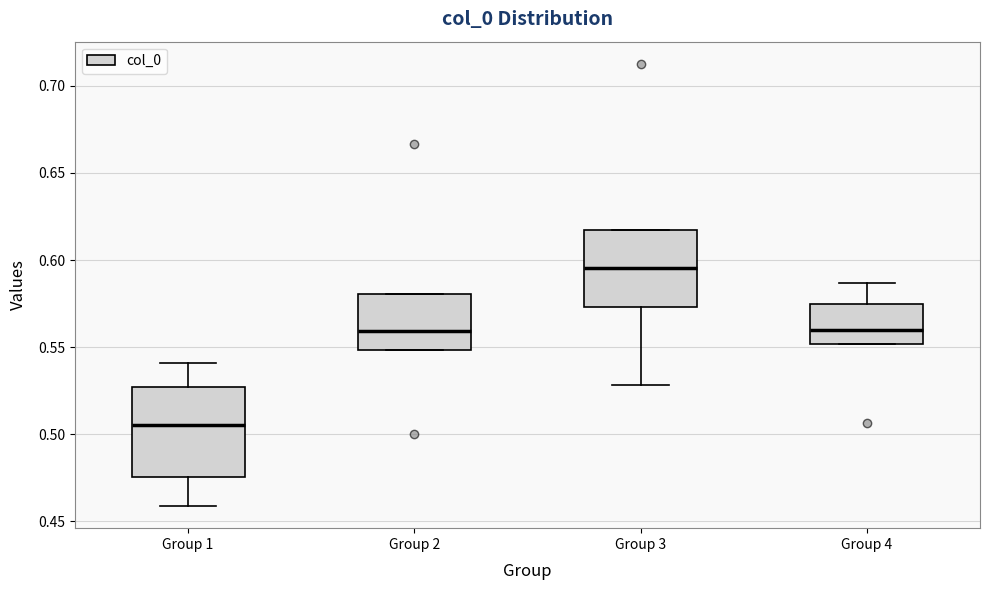

Comparing the boxes themselves (not the whiskers), which one is the tallest?

Group 1